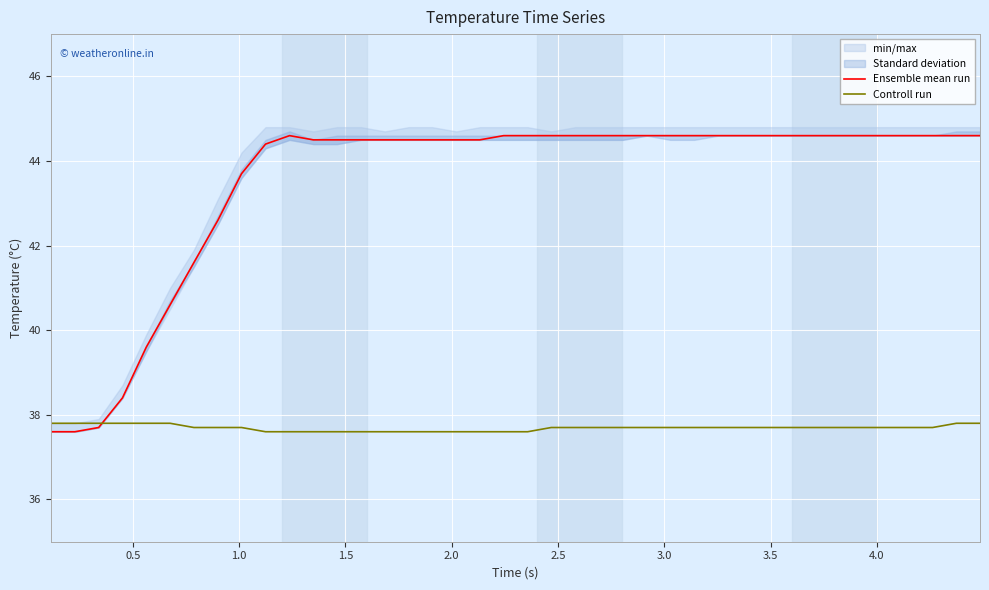

Rank the series by their average value, from lowest to highest.

Controll run, Ensemble mean run